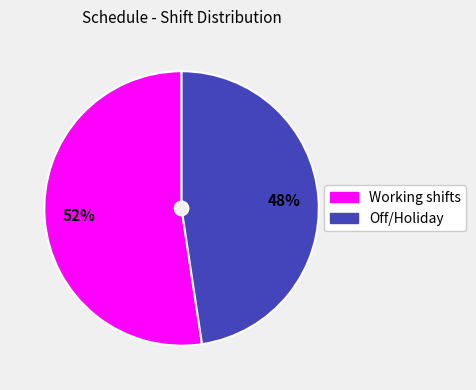

To the nearest percent, what is the average slice percentage?

50%